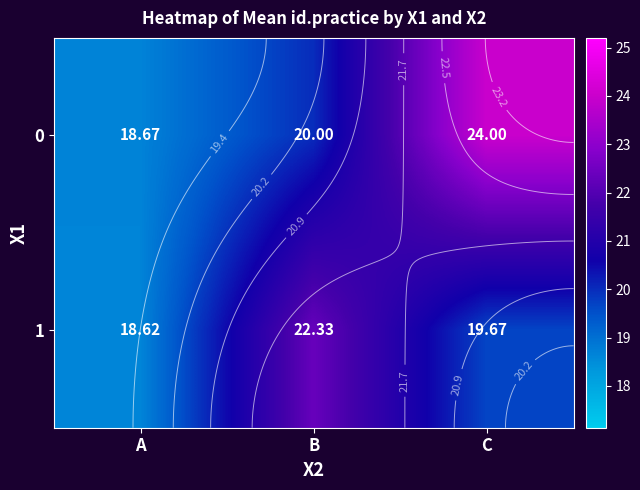

Which has a higher value, B or C?

C